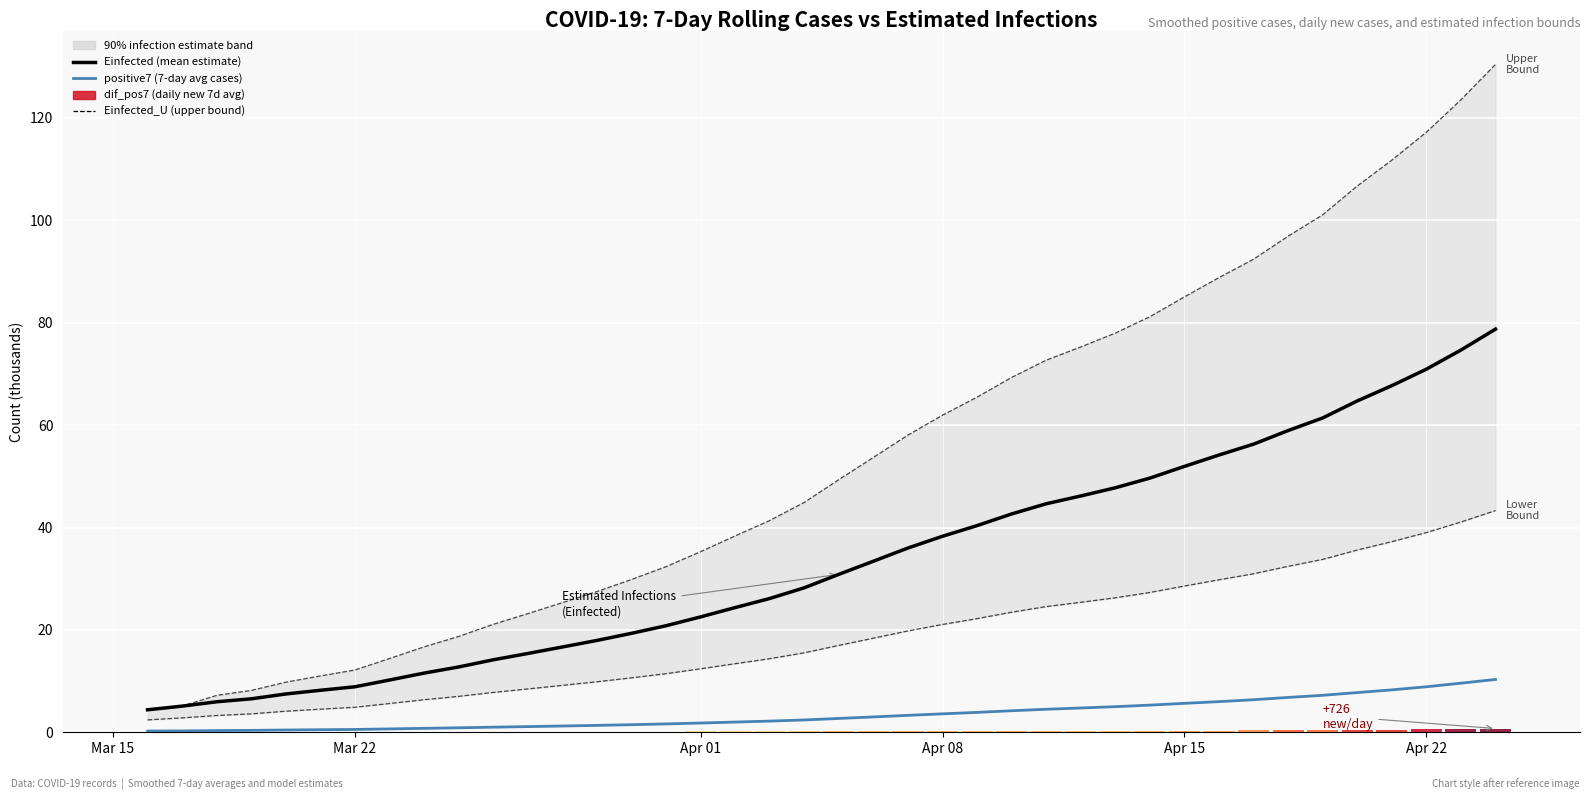

At how many categories does at least one series exceed 103?

5